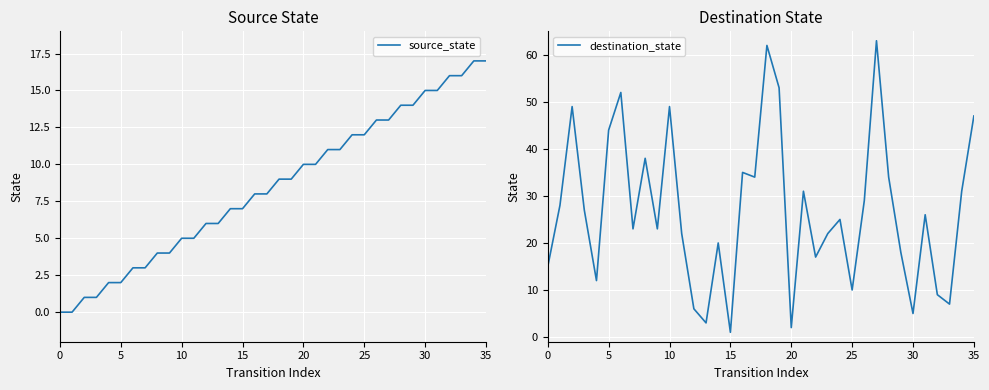

List the series in order of their peak value, lowest first.

source_state, destination_state